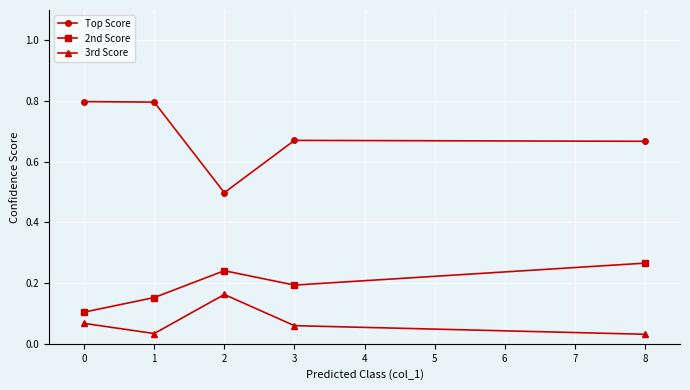

Which series has the widest spread of values?

Top Score